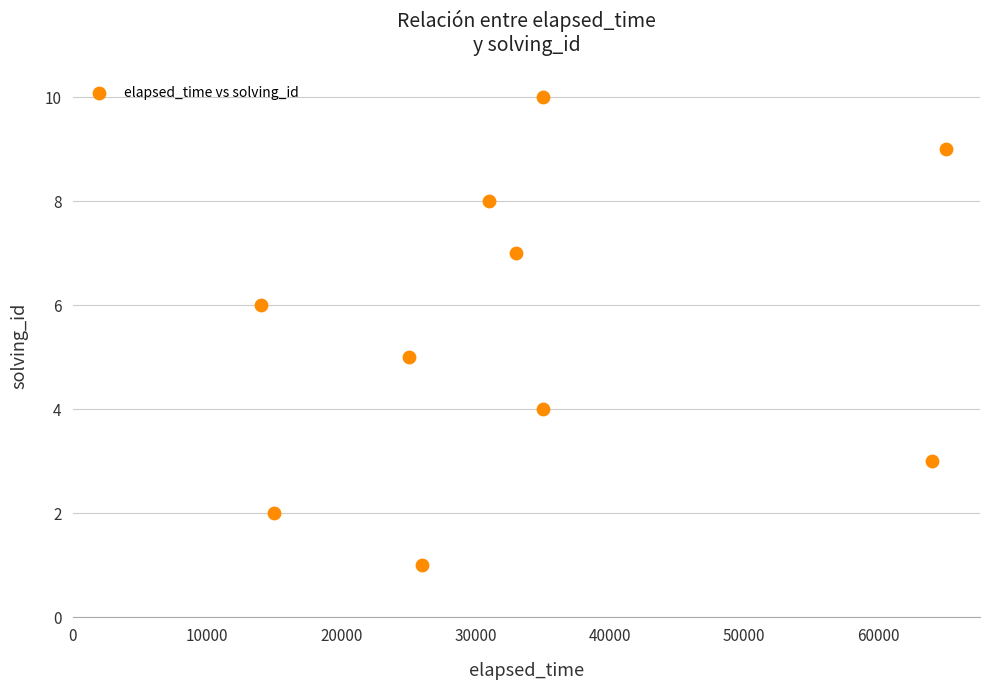

What is the range of X values (max minus min)?

51000